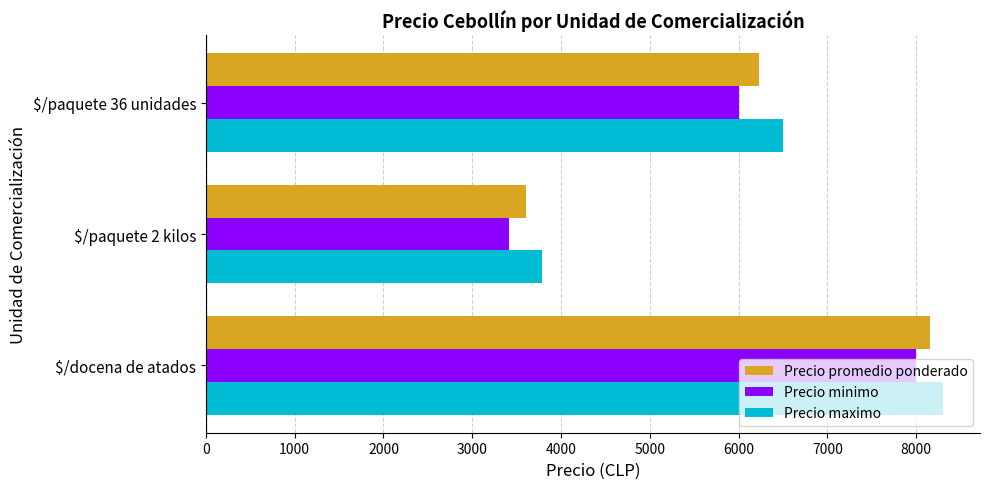

Which label corresponds to the largest value in the chart?

$/docena de atados